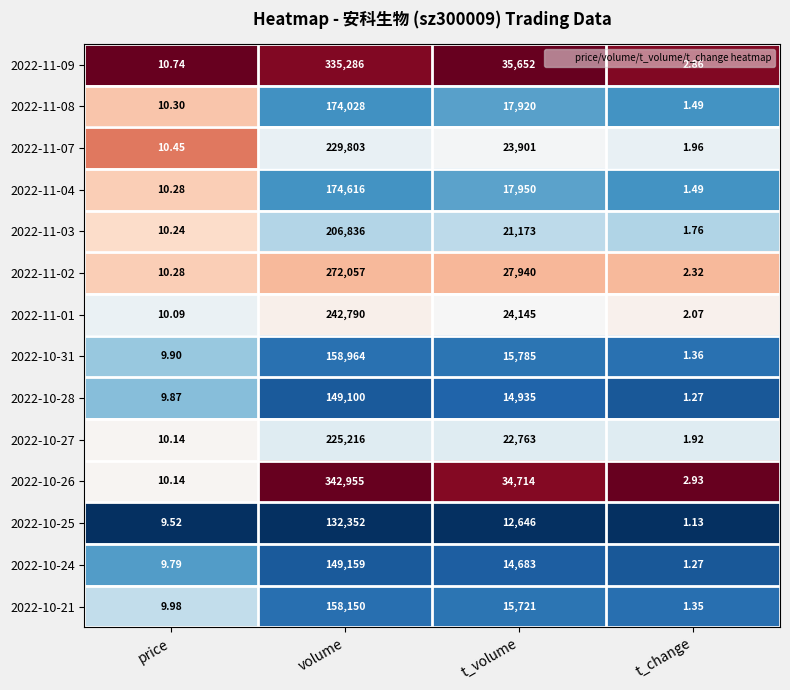

Where does the 2022-11-03 series first go above 21173?

volume